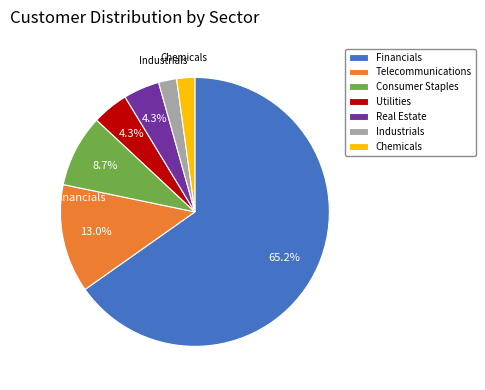

To the nearest percent, what is the average slice percentage?

14%